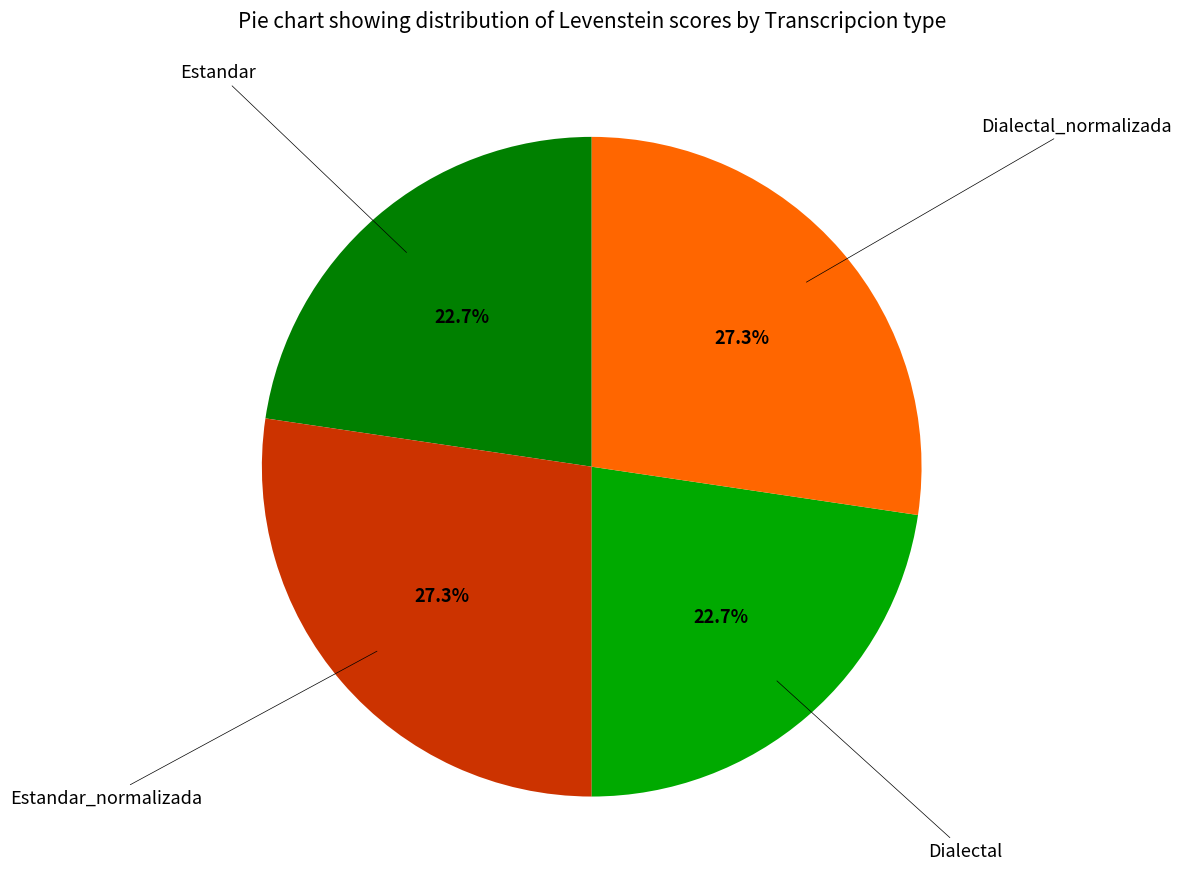

Is there any slice that represents more than half of the pie?

No